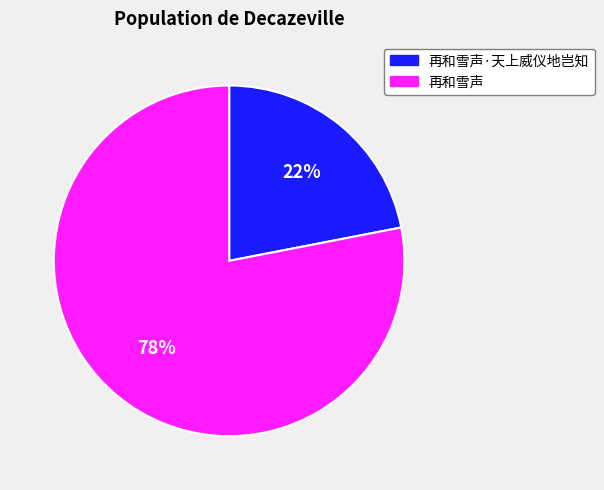

How many segments does this pie chart have?

2